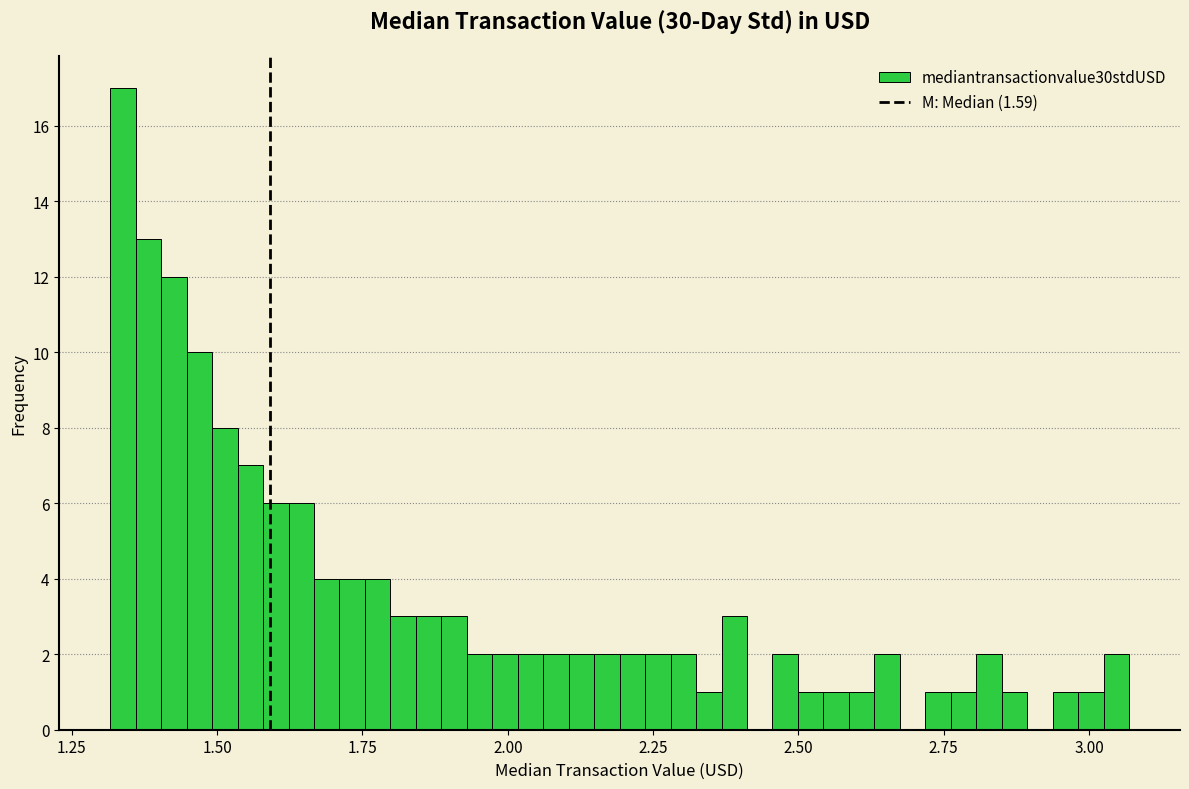

Read against the x-axis, roughly where is the centre of the tallest bar?

1.35